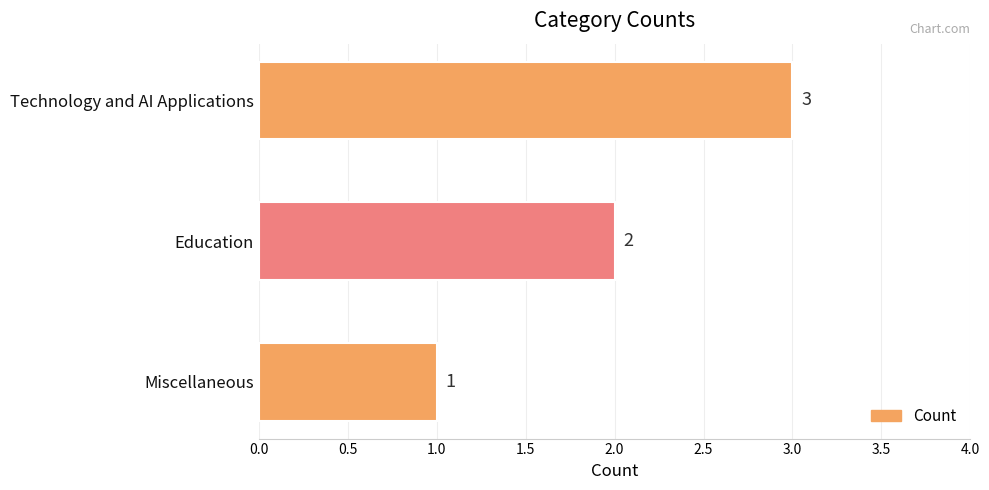

At which category does the chart reach its minimum across all series?

Miscellaneous